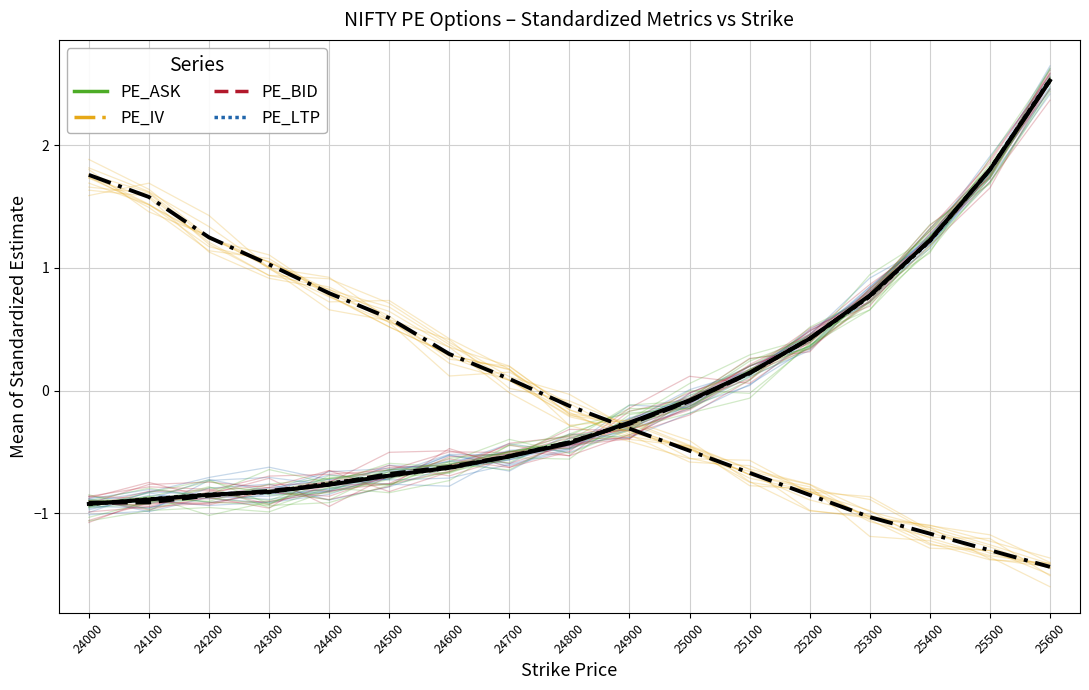

How many times do PE_BID (dashed) and PE_ASK (solid) cross each other?

6